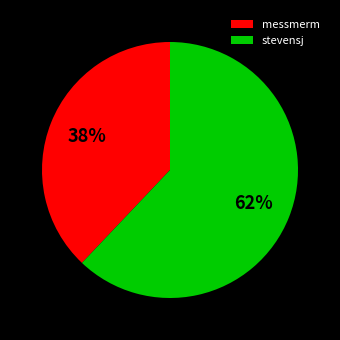

True or false: stevensj accounts for 72% of the total.

False